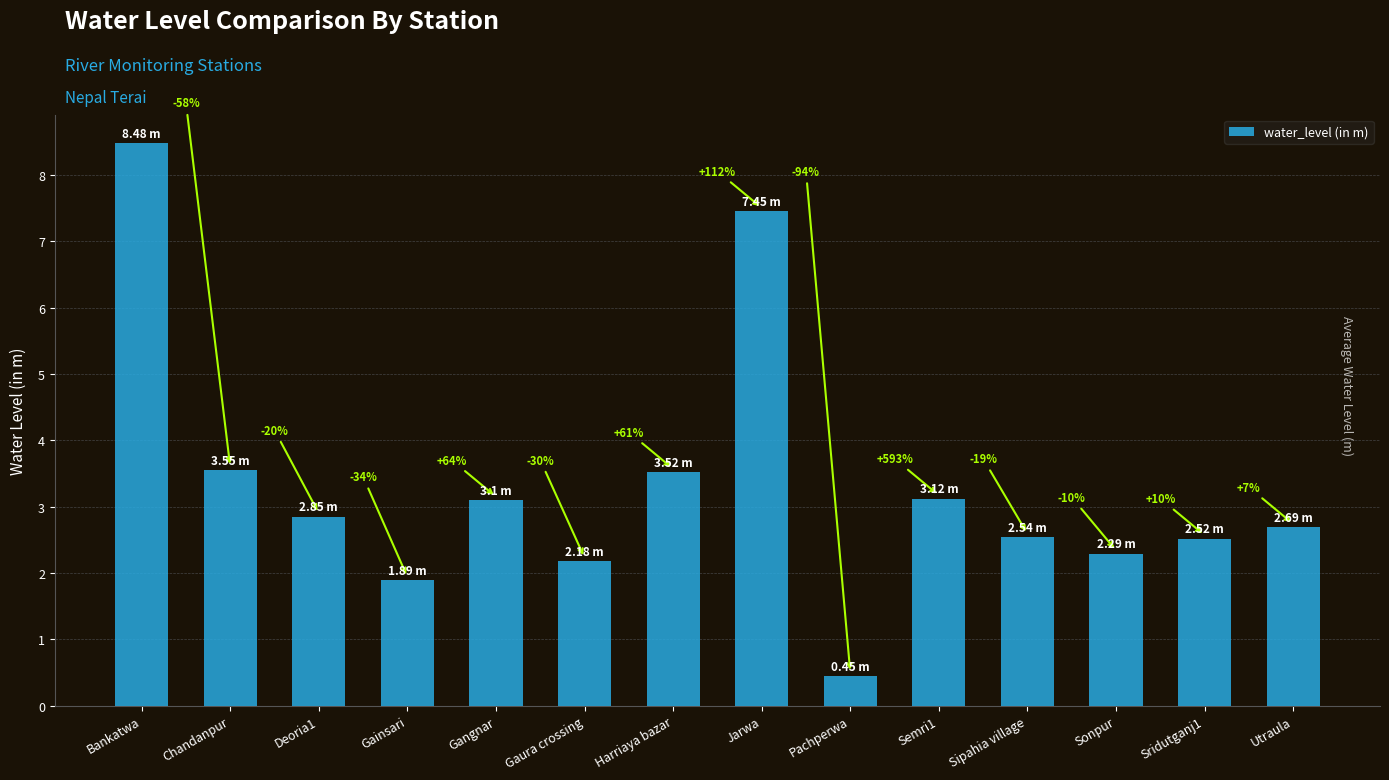

Reading right to left, what are all the values shown in this chart?

Utraula=2.7	Sridutganj1=2.5	Sonpur=2.3	Sipahia village=2.5	Semri1=3.1	Pachperwa=0.5	Jarwa=7.5	Harriaya bazar=3.5	Gaura crossing=2.2	Gangnar=3.1	Gainsari=1.9	Deoria1=2.9	Chandanpur=3.5	Bankatwa=8.5